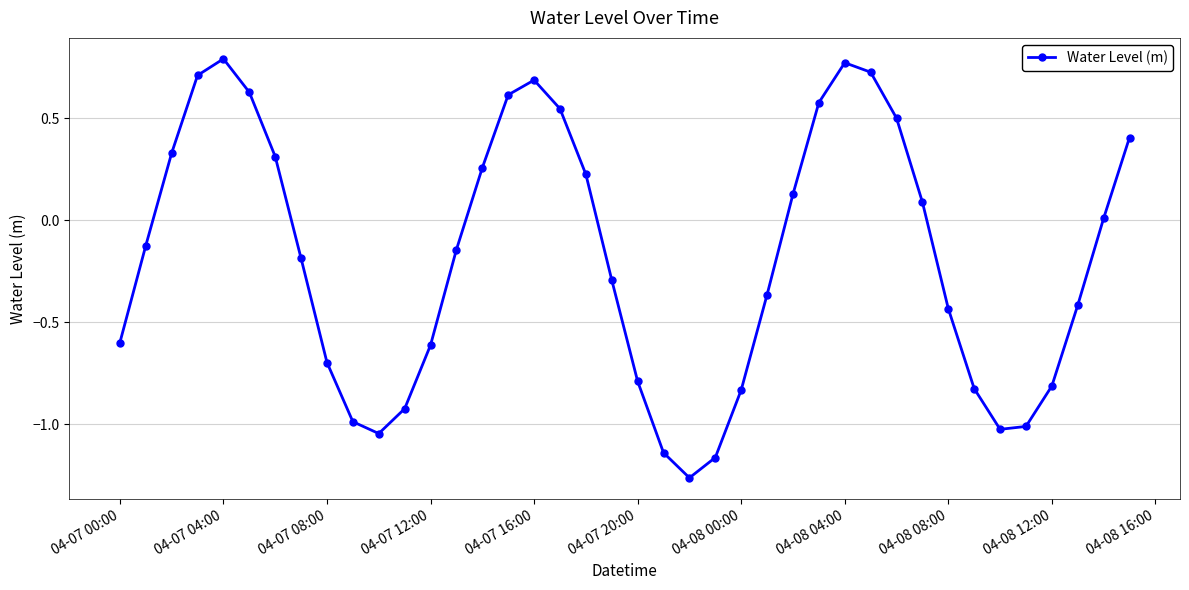

How many points are lower than both their immediate neighbors (excluding endpoints)?

3